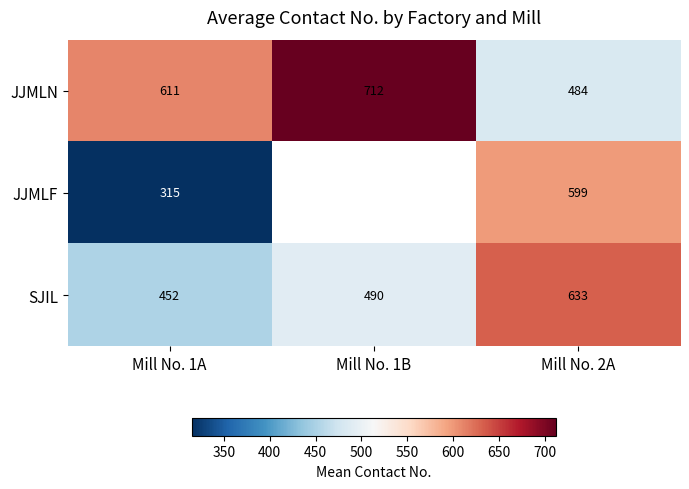

How many data points in SJIL are less than 490?

1